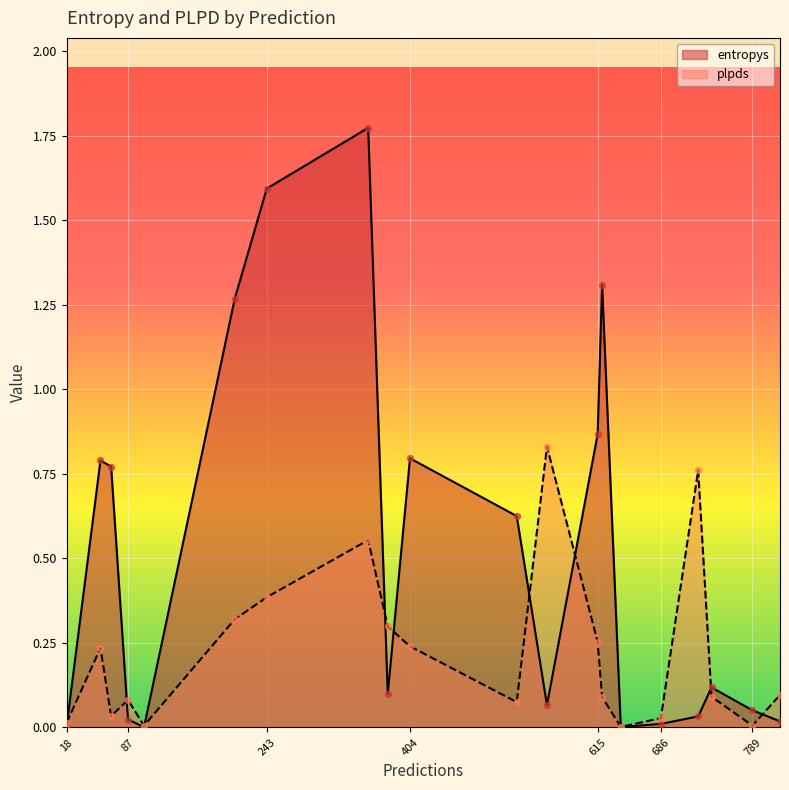

At how many categories does at least one series exceed 1?

4